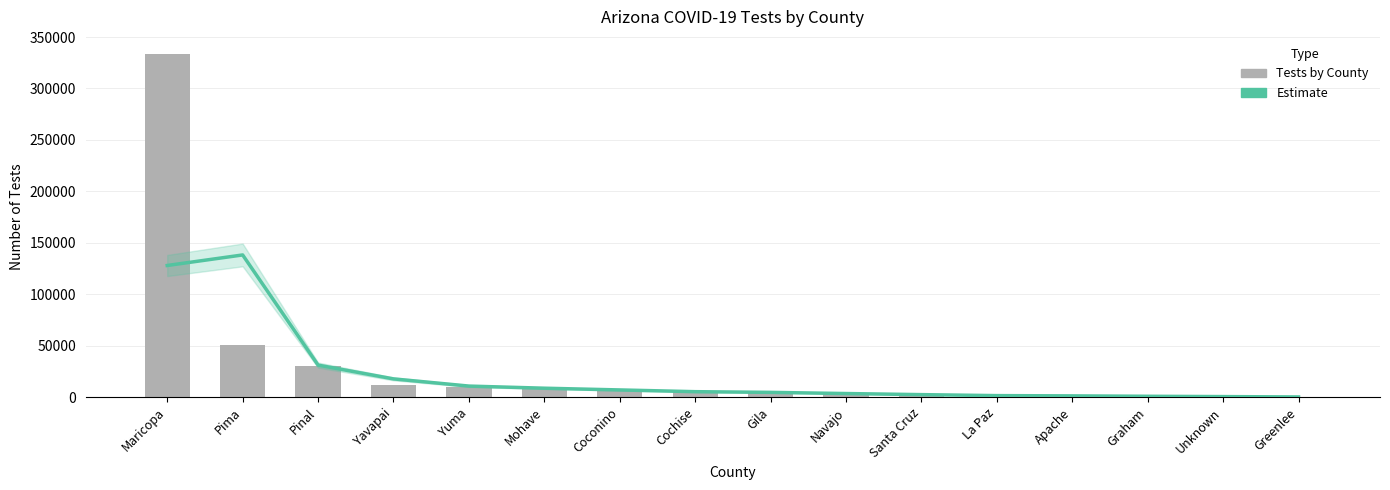

What is the spread (max minus min) of values at Coconino?

987.0